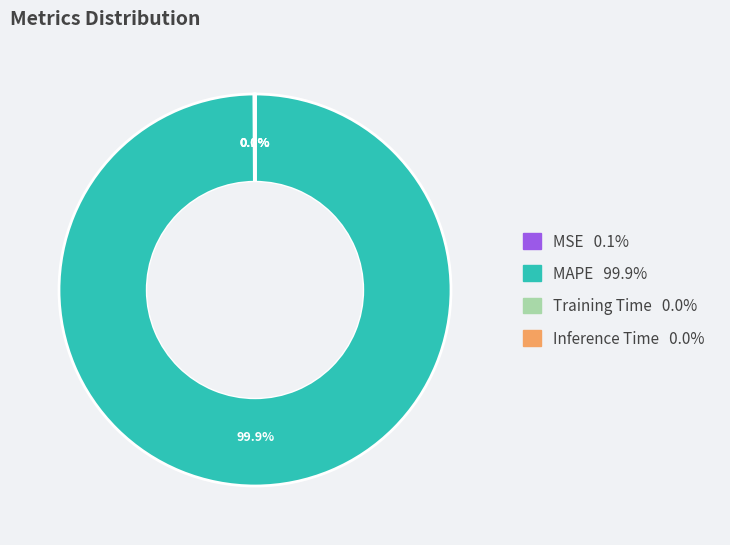

Is there any slice that represents more than half of the pie?

Yes